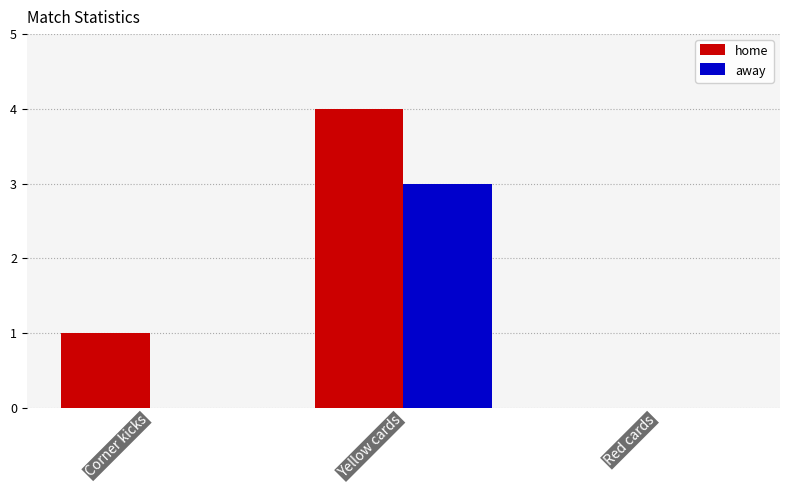

Which series has the widest spread of values?

home